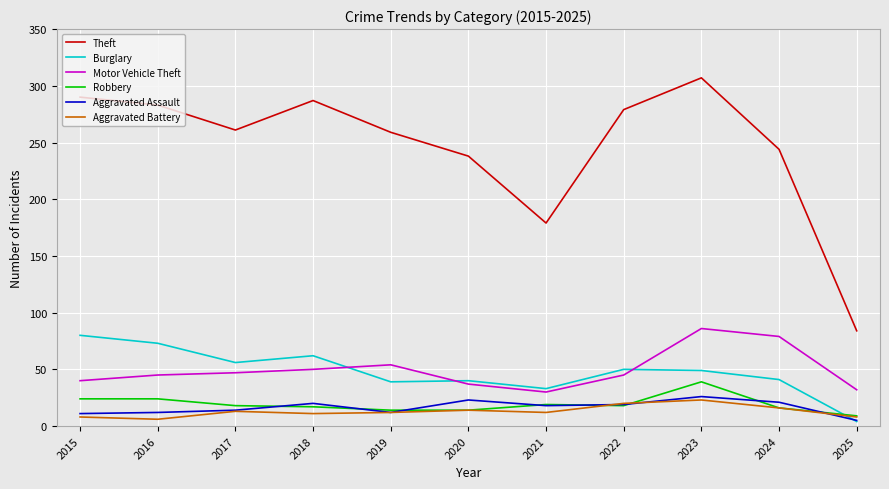

What is the total value across all series at 2022?

431